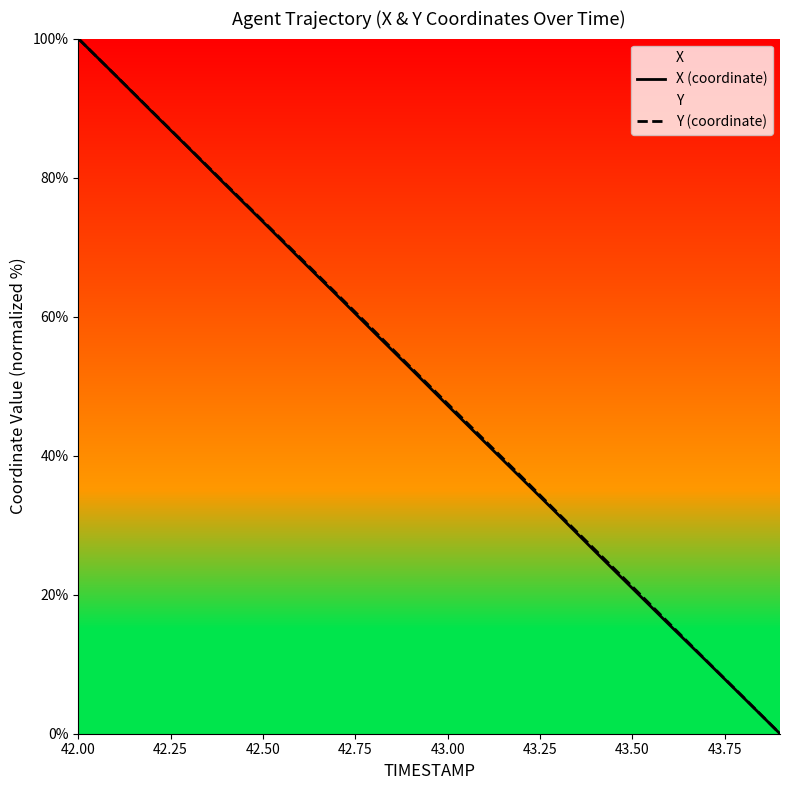

How many distinct data groups are displayed?

2